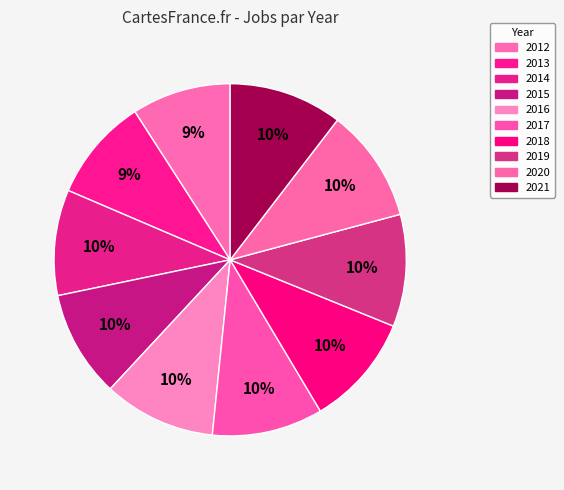

What is the smallest slice in the pie chart?

2012